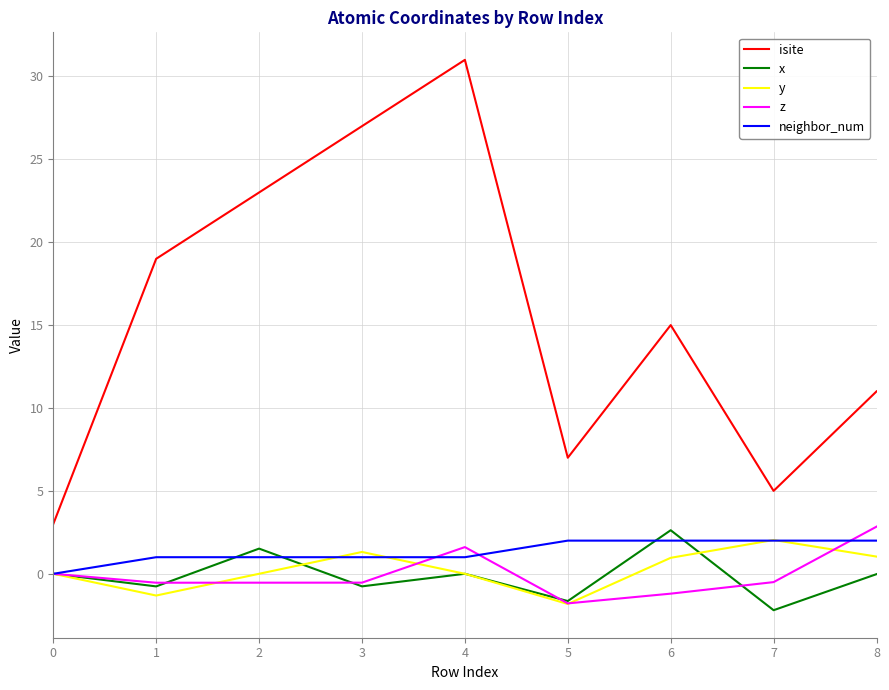

At which category does x reach its first local valley?

1